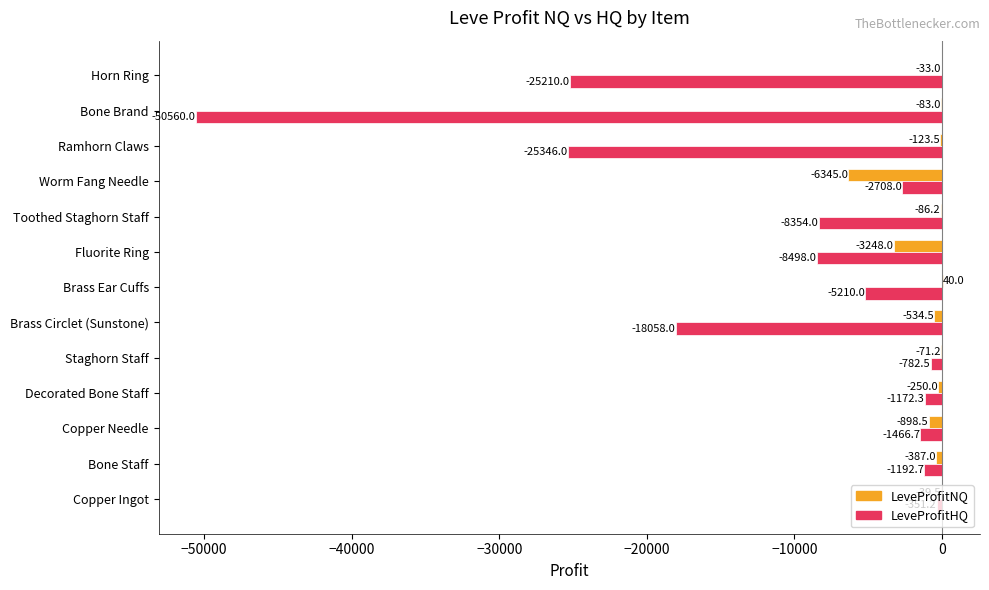

What is the total value across all series at Bone Brand?

-50643.0